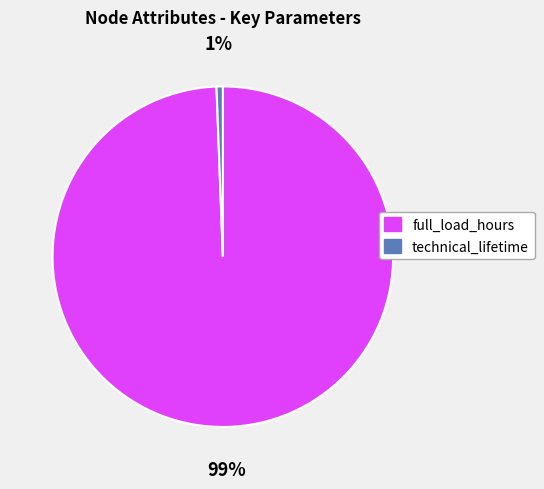

The full_load_hours slice represents 89% of the pie. True or false?

False